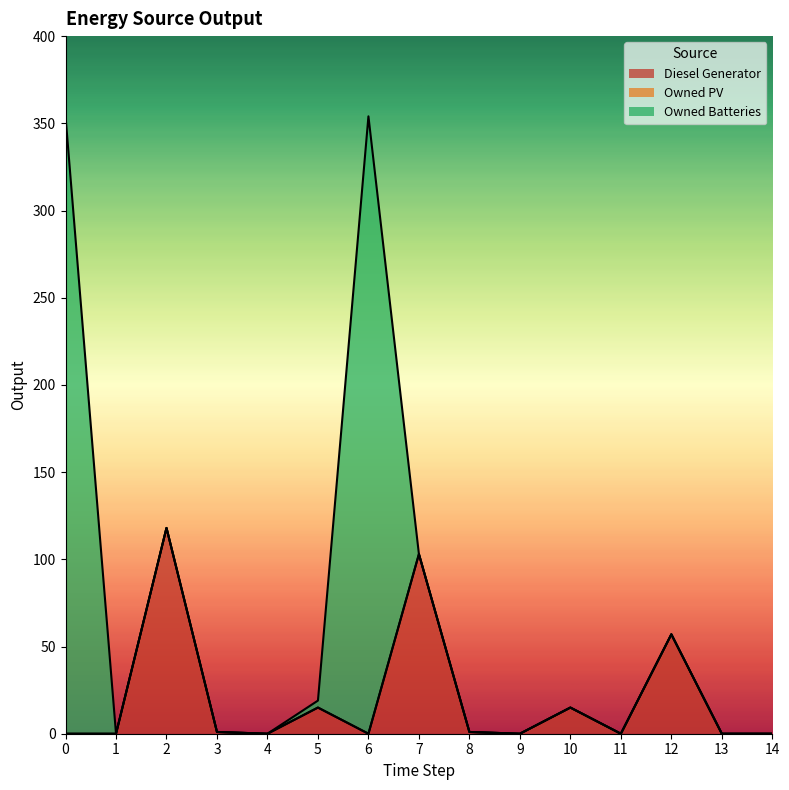

True or false: Diesel Generator and Owned PV intersect in this chart.

False